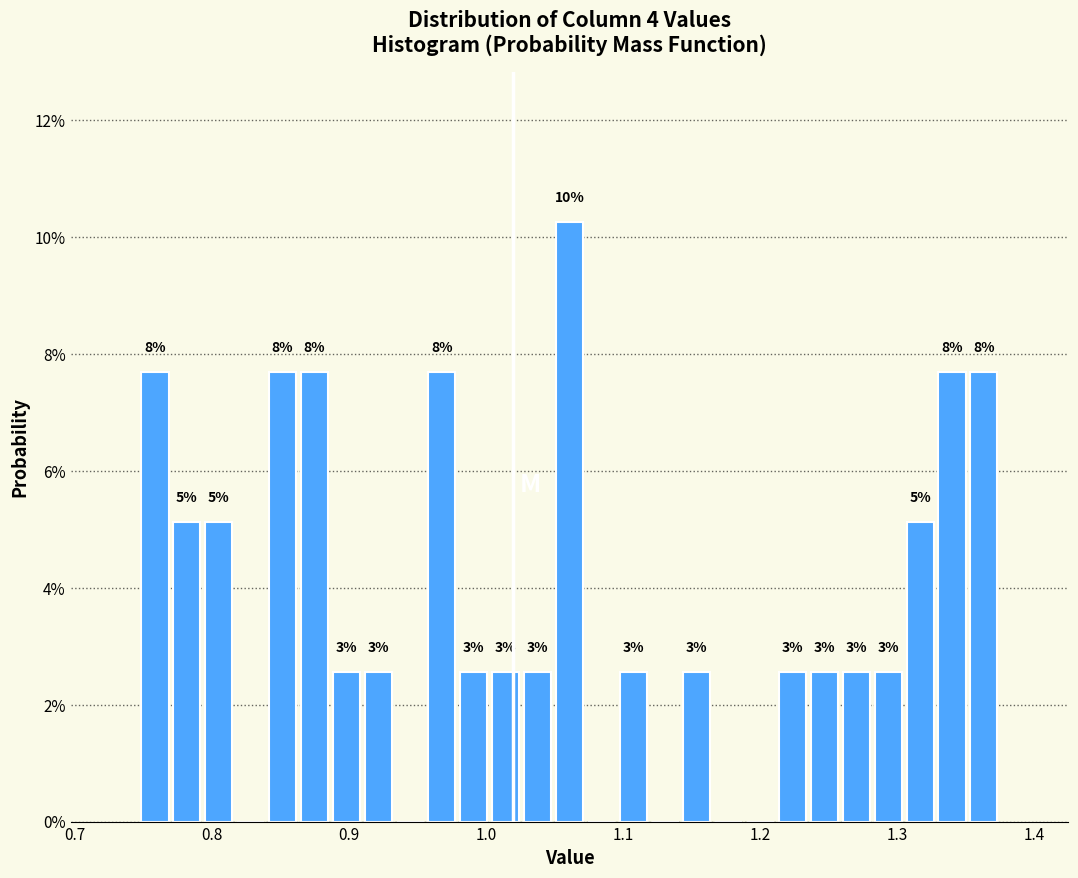

Read against the x-axis, roughly where is the centre of the tallest bar?

1.06